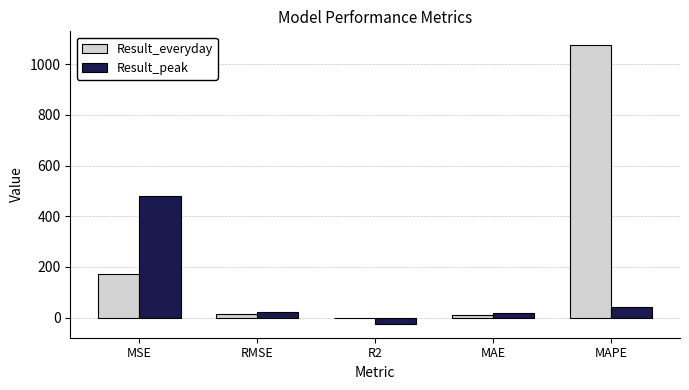

Which series has the largest total across all categories?

Result_everyday